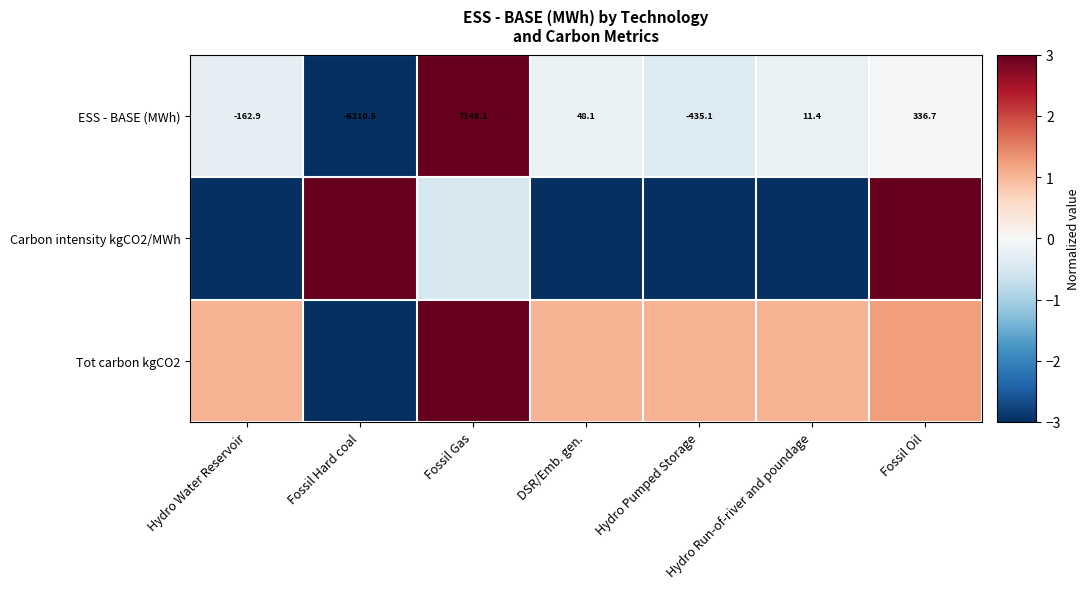

What is the difference between the maximum and minimum values in the Carbon intensity kgCO2/MWh series?

6.0